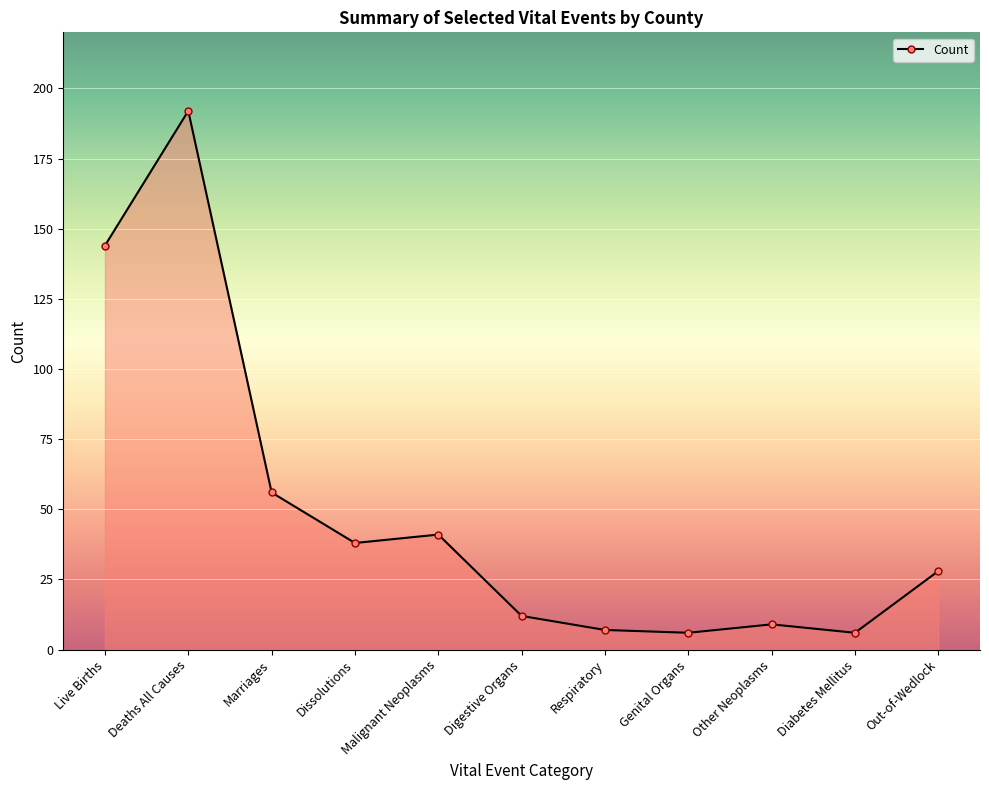

What is the label of the 11th point from the right?

Live Births